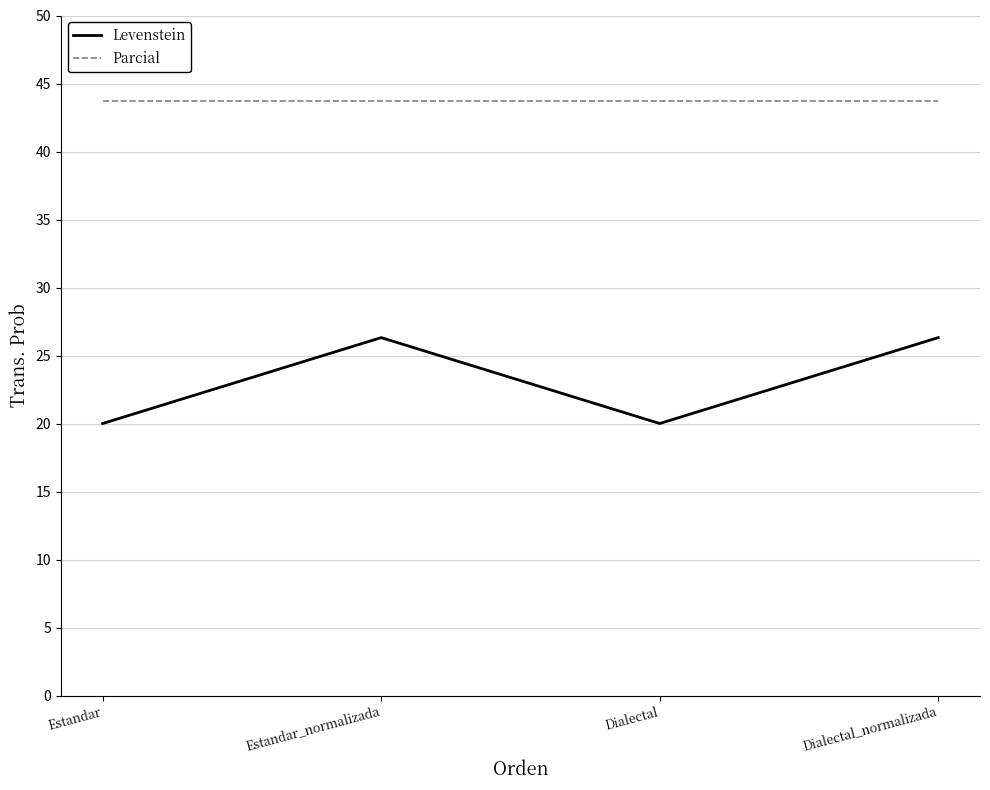

At how many categories does at least one series exceed 23?

4